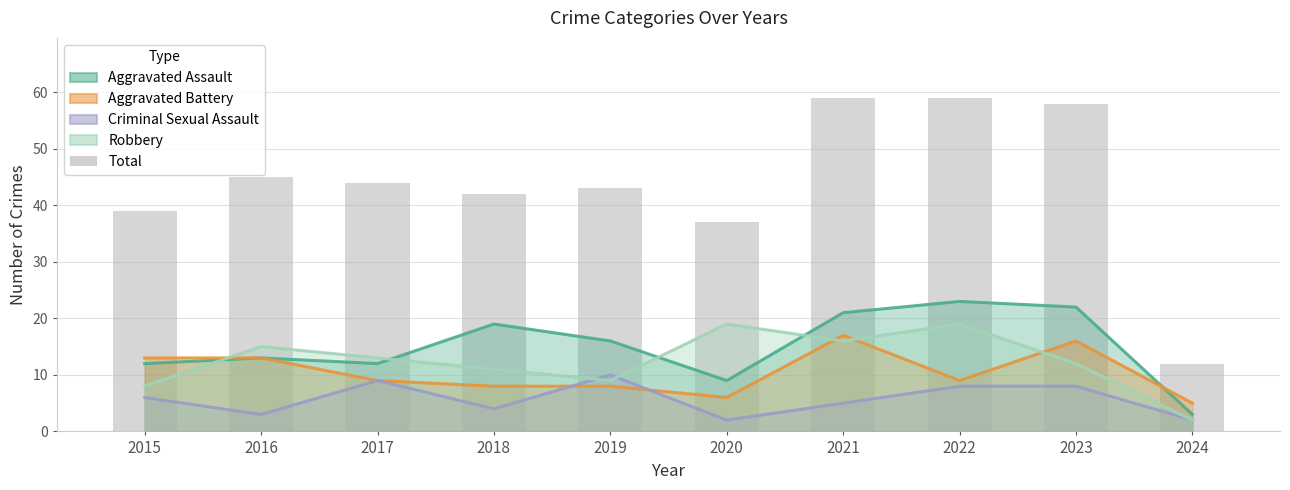

What is the minimum value shown in the chart?

2